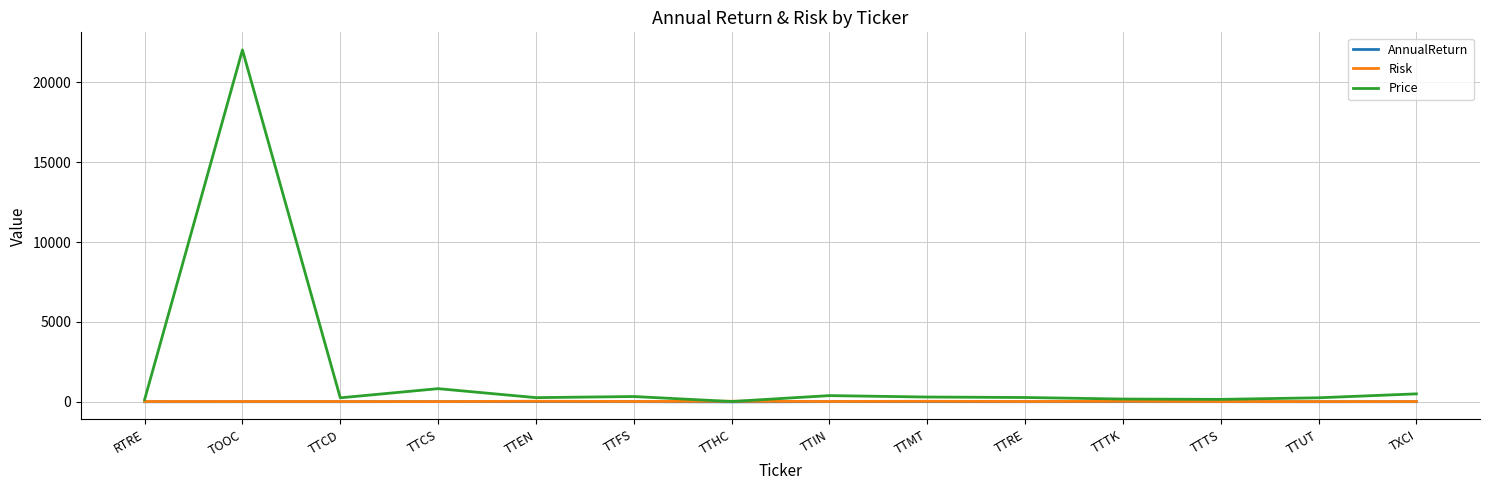

Which series has the largest total across all categories?

Price